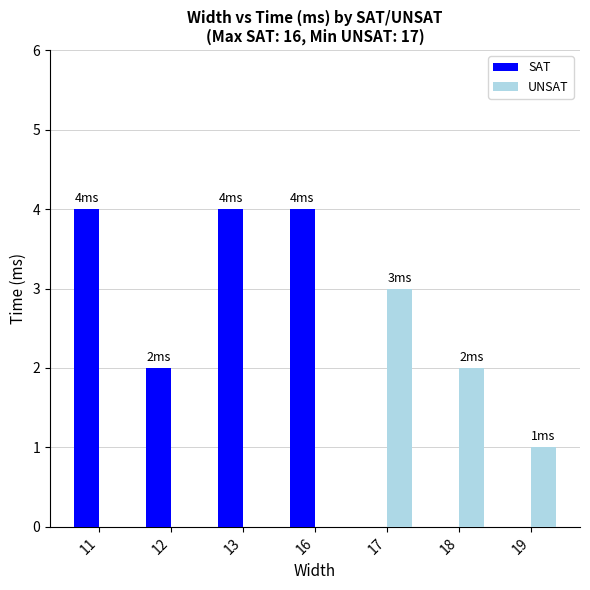

What is the total value across all series at 19?

1